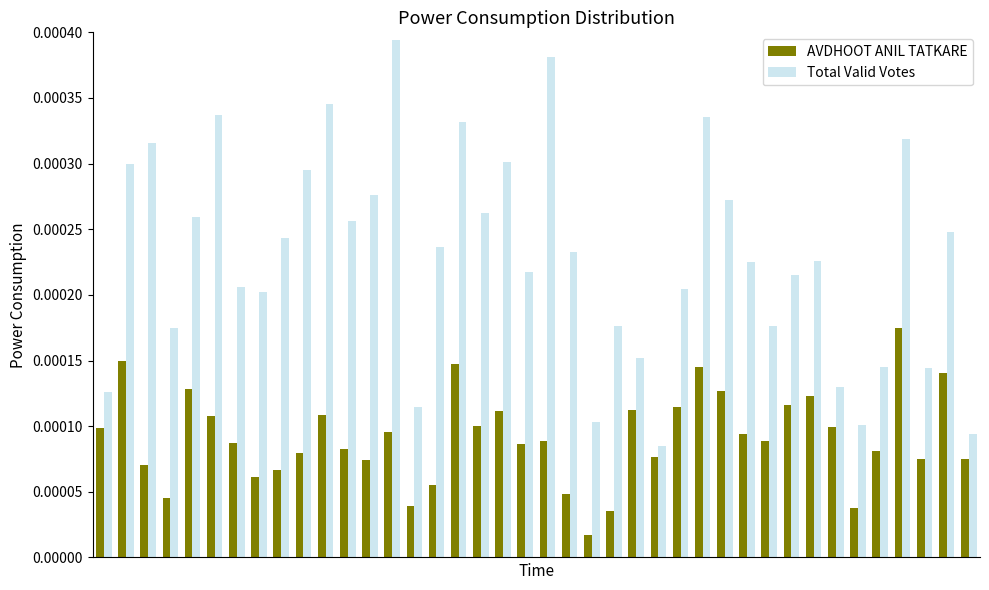

Rank the series by their average value, from highest to lowest.

Total Valid Votes, AVDHOOT ANIL TATKARE